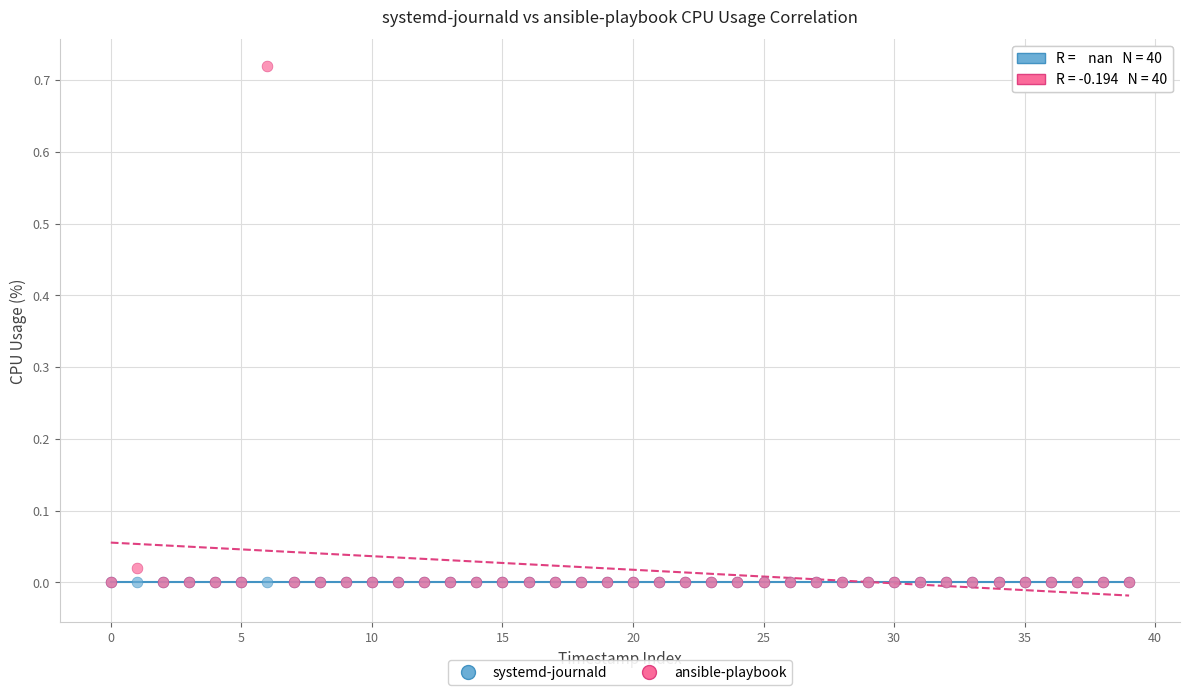

What are all the series names shown in the legend?

systemd-journald, ansible-playbook